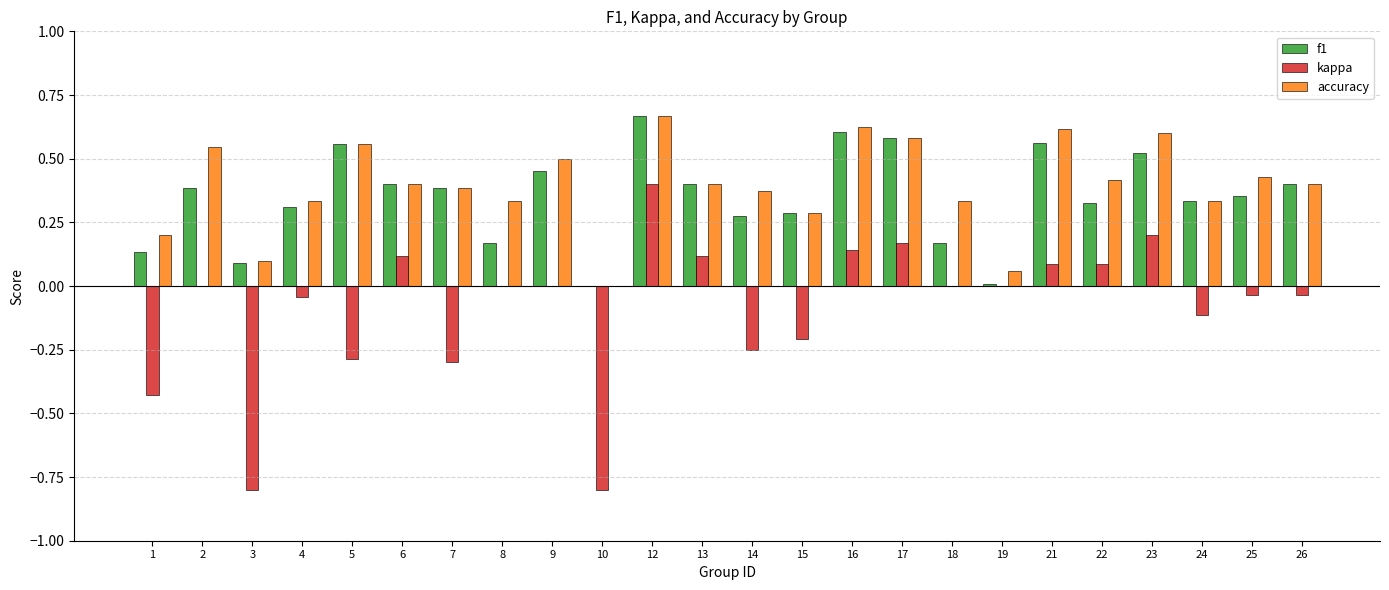

At which category is the sum across all series the highest?

12